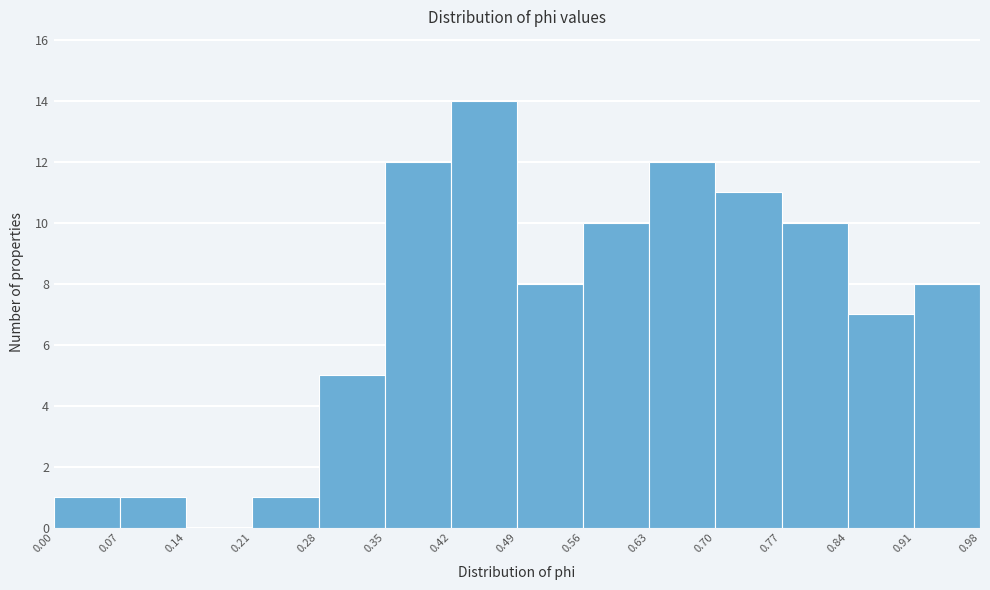

Over which range of the x-axis is the bar tallest?

0.42 to 0.49